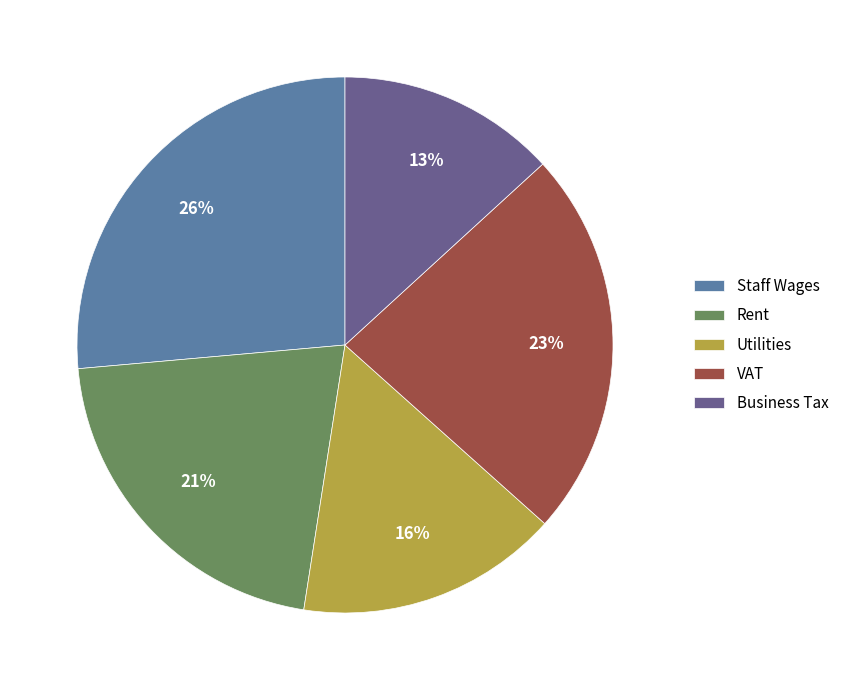

Between Business Tax and Rent, which is larger?

Rent